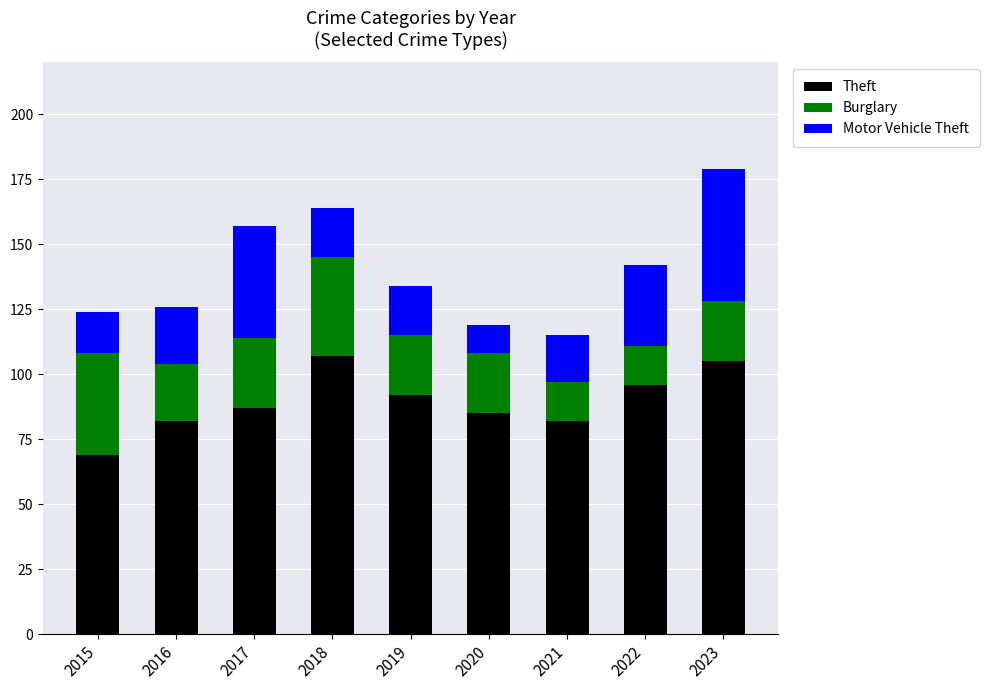

The value of Theft at 2017 is 56. True or false?

False